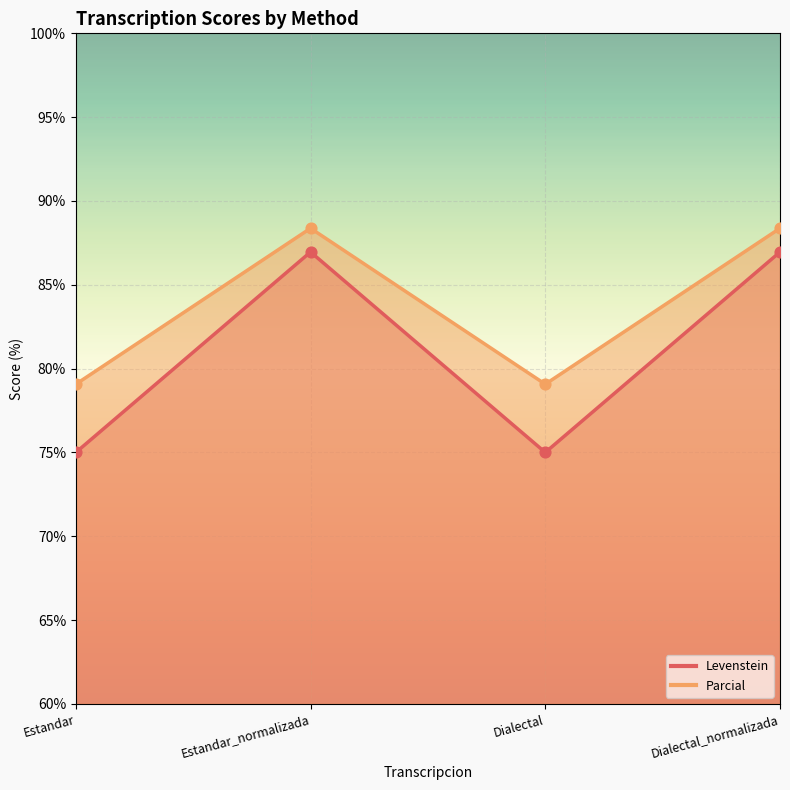

At how many categories does at least one series exceed 85?

2